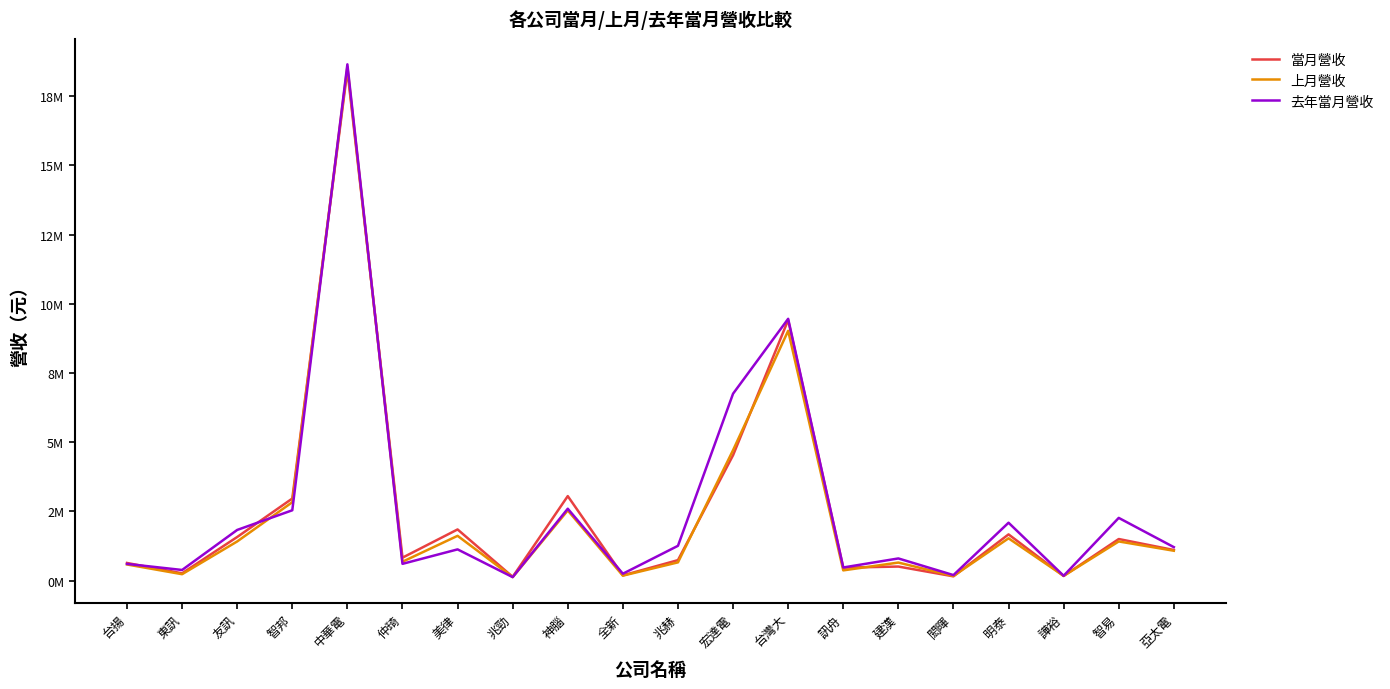

The value of 去年當月營收 at 明泰 is 2836458. True or false?

False